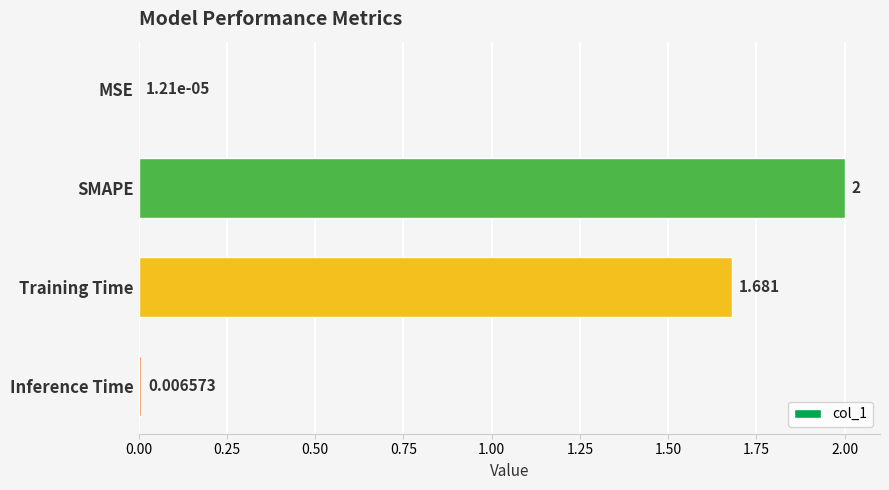

Which has a higher value, Inference Time or Training Time?

Training Time